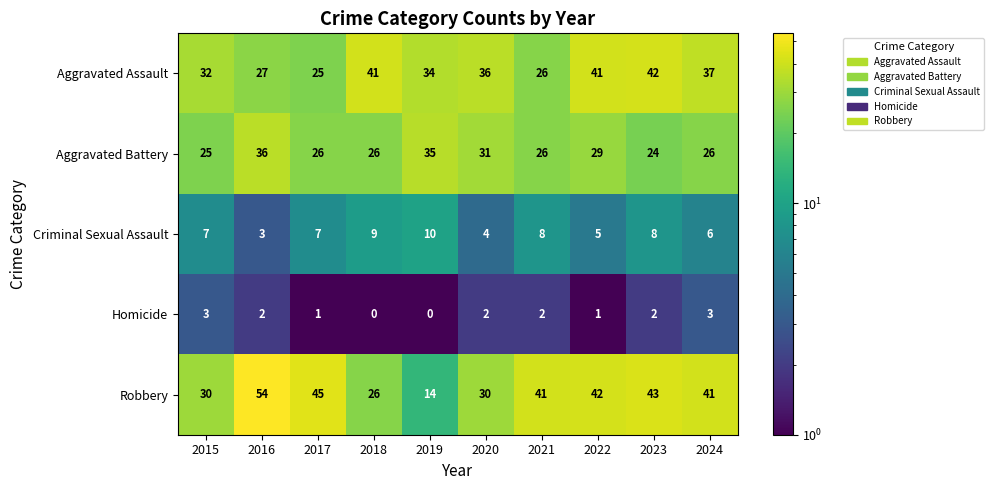

Which series has the largest total across all categories?

Robbery